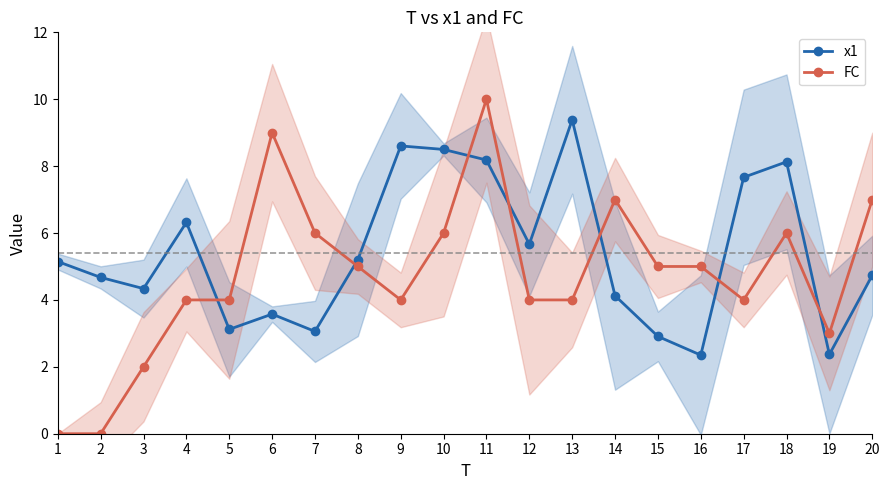

Which series has the largest range (max minus min)?

FC